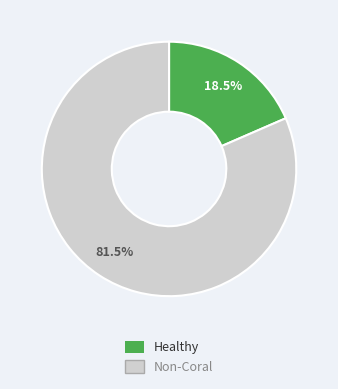

Rank the categories by value from highest to lowest.

Non-Coral, Healthy